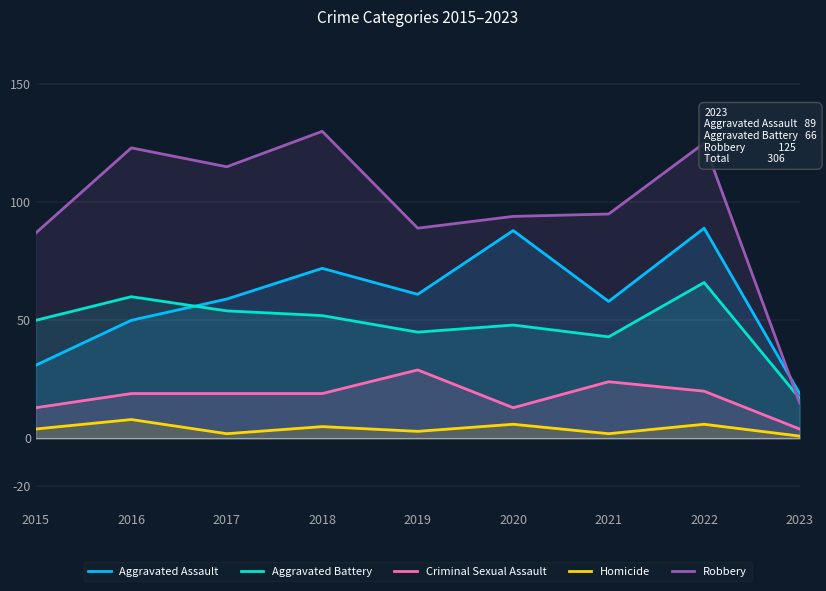

How many lines are shown in the chart?

5